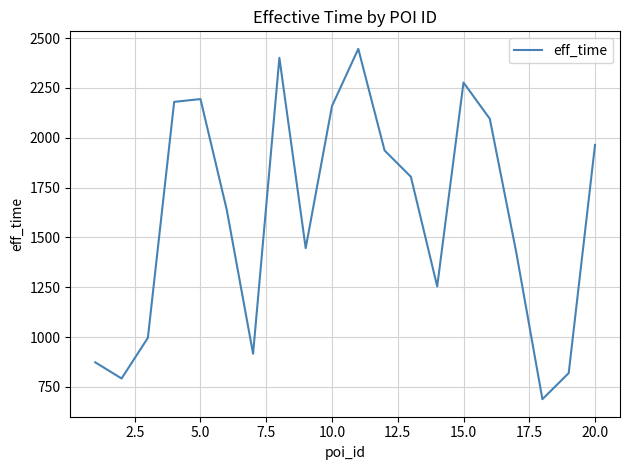

What is the difference between the maximum and minimum values?

1758